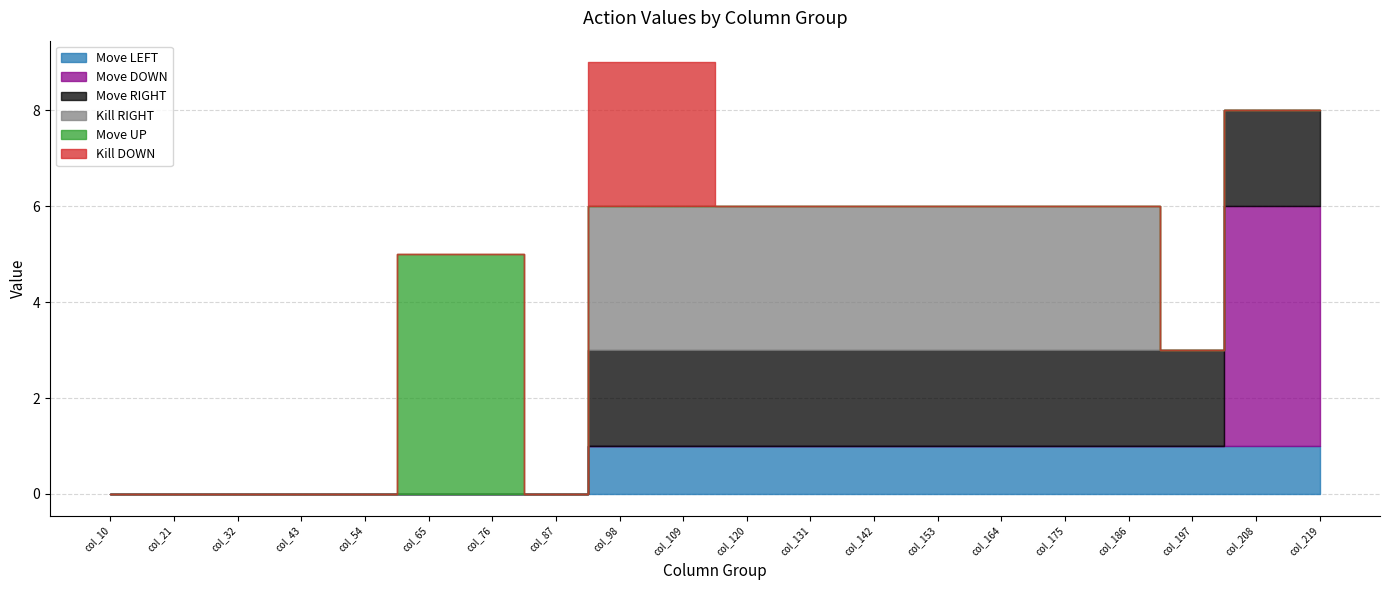

How many positive values does the Kill DOWN series have?

2